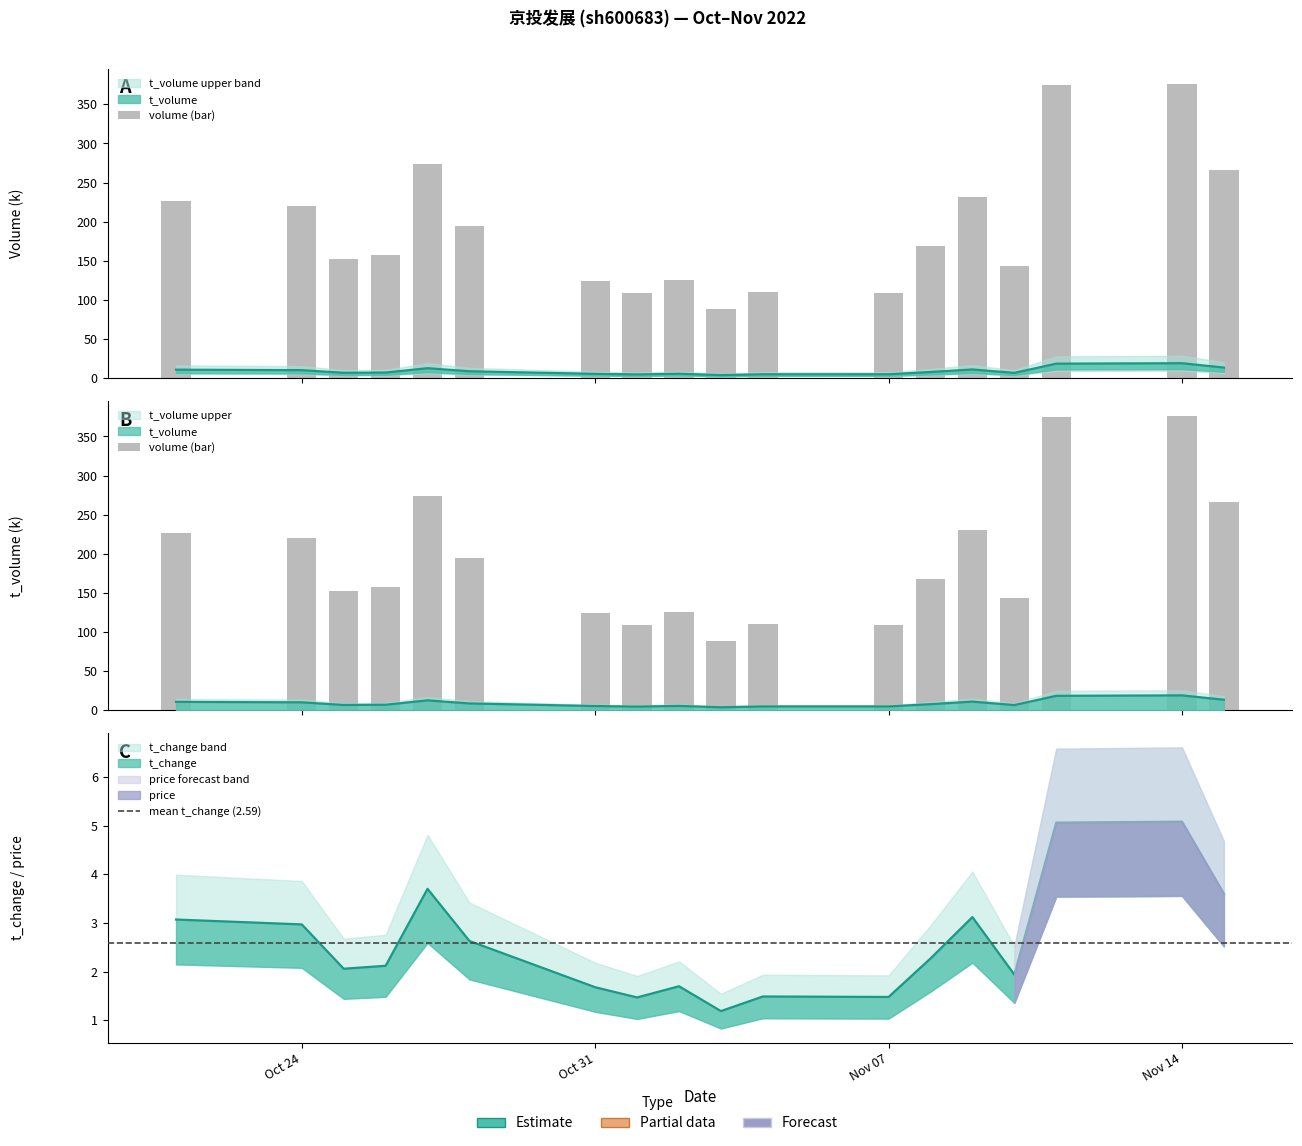

What is the lowest value of the t_volume series?

4.0